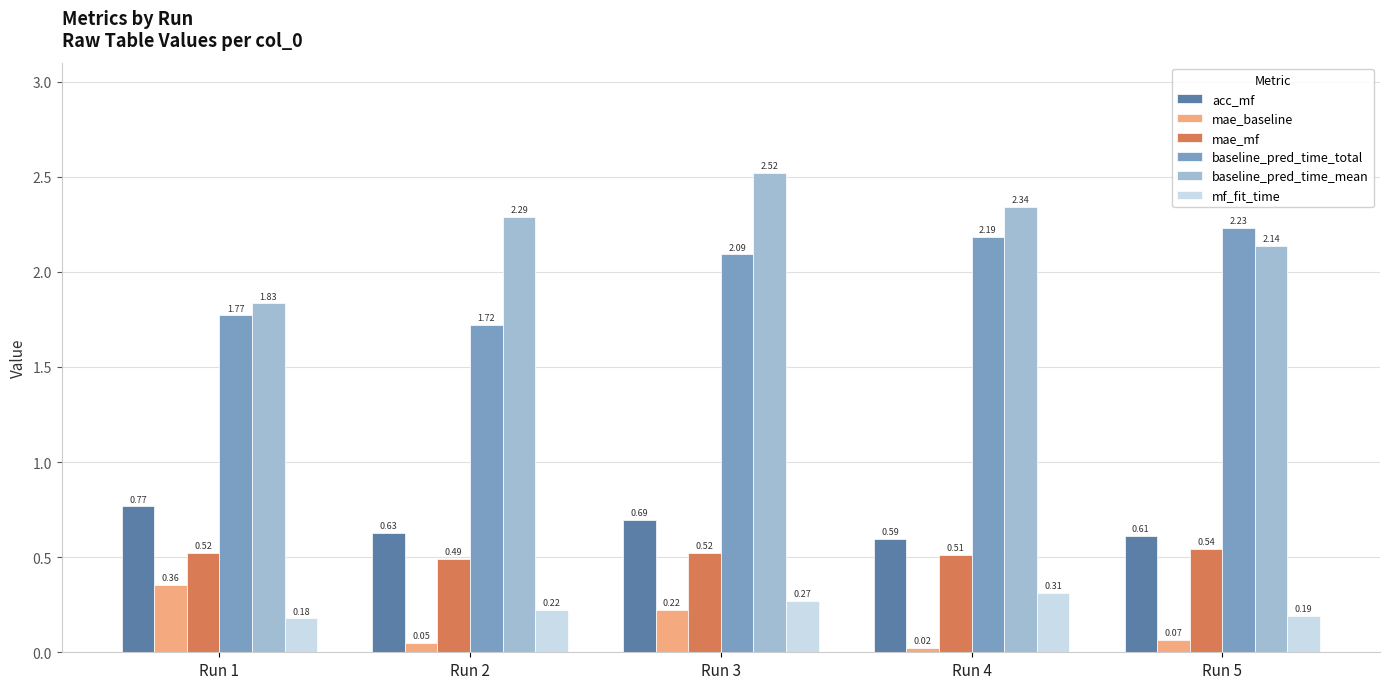

Rank the categories by baseline_pred_time_mean value from lowest to highest.

Run 1, Run 5, Run 2, Run 4, Run 3